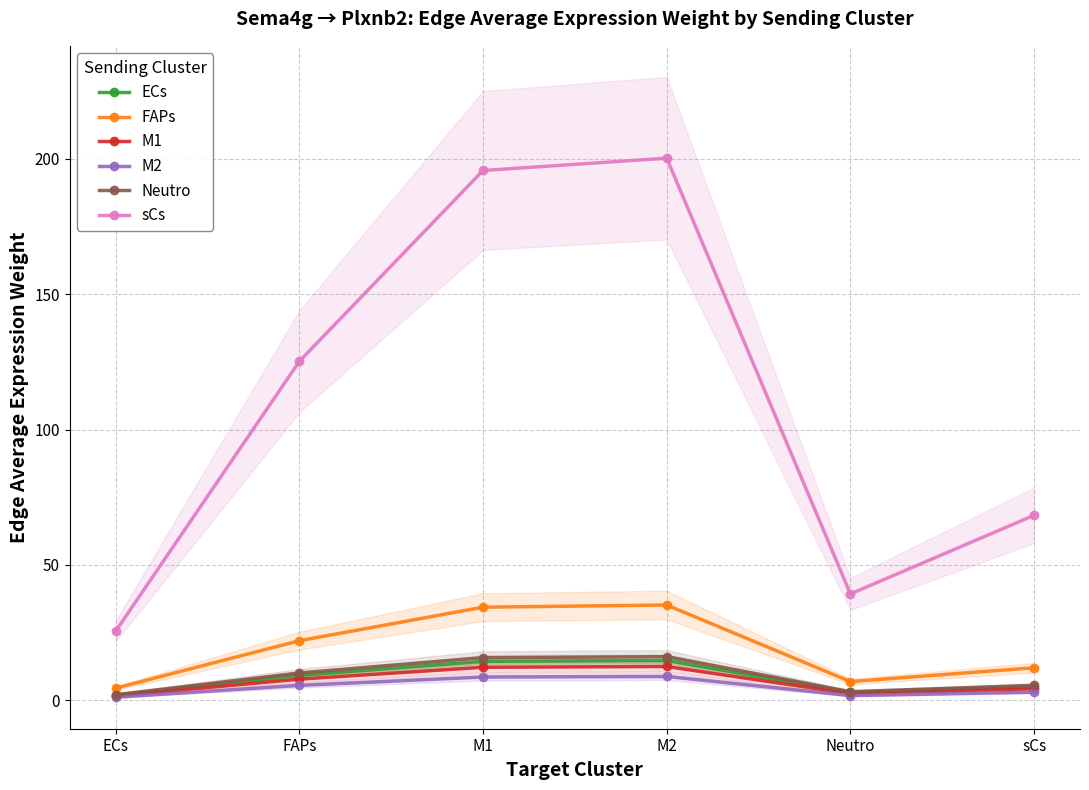

What are all the series names shown in the legend?

ECs, FAPs, M1, M2, Neutro, sCs